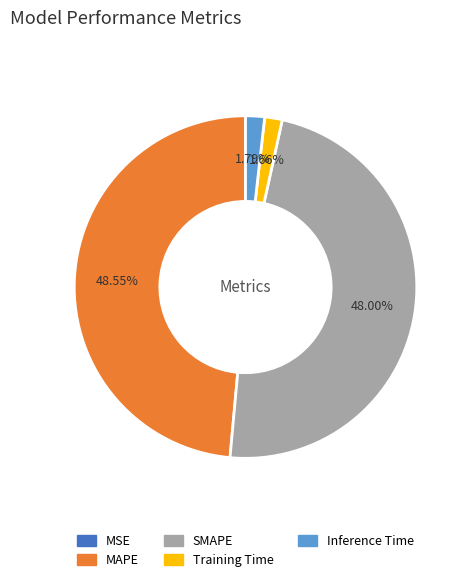

What portion of the pie excludes SMAPE?

52.0%